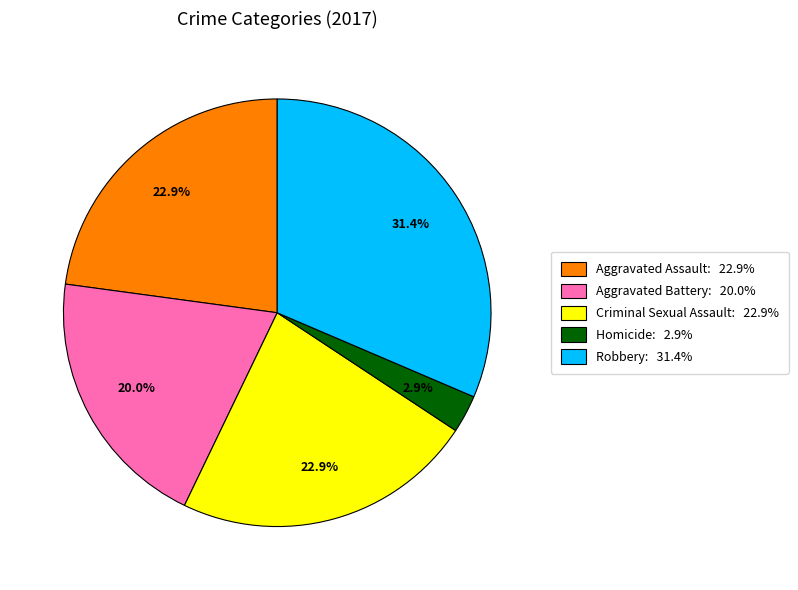

Combined, do Aggravated Assault: 22.9% and Robbery: 31.4% account for over 50%?

Yes